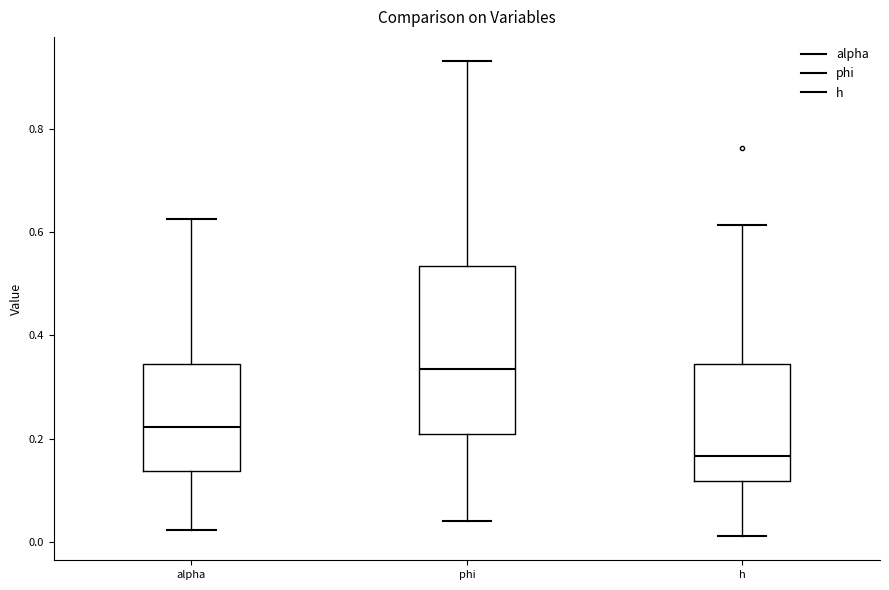

Reading left to right, transcribe this box plot: for each box, give where its median line is, the range the box spans, and where its two whiskers end, as read against the y-axis. The values are not printed on the chart, so give them approximately, as read against the axis.

alpha: median 0.22, box 0.14 to 0.34, whiskers 0.02 to 0.62
phi: median 0.34, box 0.20 to 0.54, whiskers 0.04 to 0.94
h: median 0.16, box 0.12 to 0.34, whiskers 0.02 to 0.62